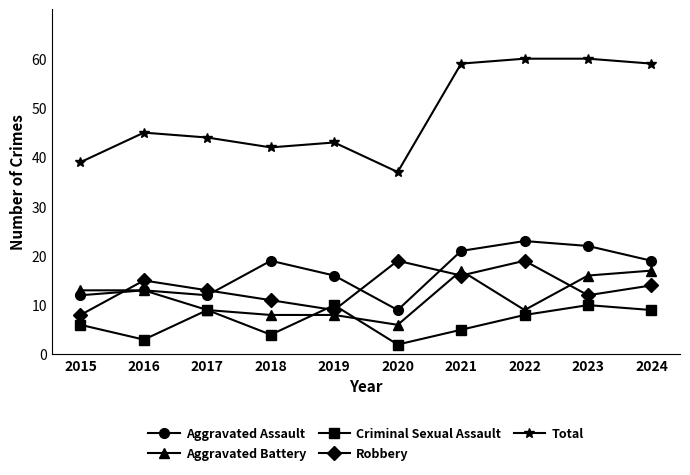

Between which two adjacent categories do Robbery and Aggravated Battery first intersect?

2015 and 2016